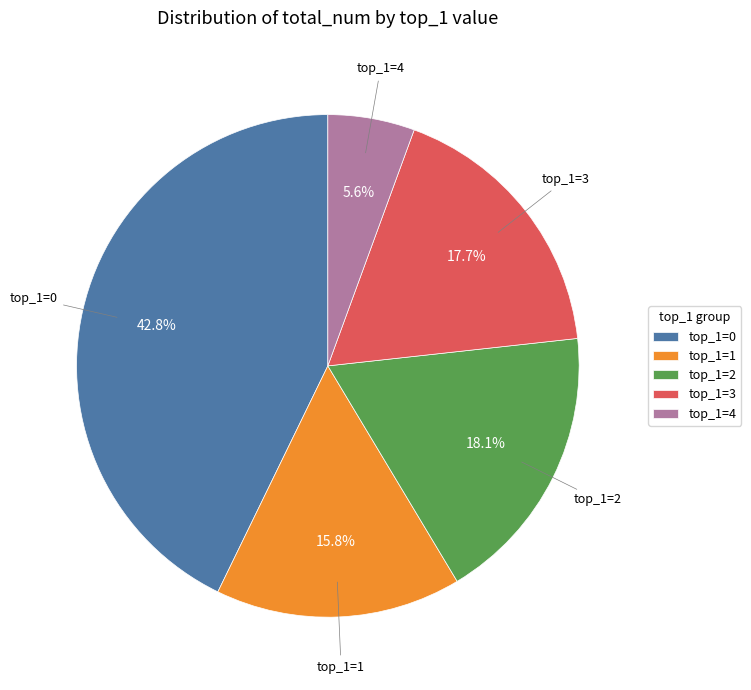

Combined, what portion of the pie is top_1=3 and top_1=1?

33.5%